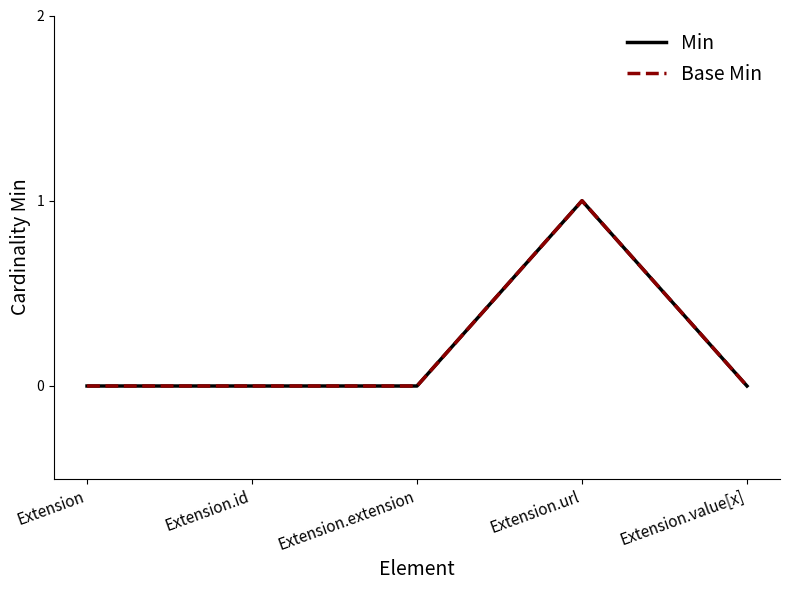

Reading left to right, what are all the values shown in this chart?

Min: Extension=0	Extension.id=0	Extension.extension=0	Extension.url=1	Extension.value[x]=0
Base Min: Extension=0	Extension.id=0	Extension.extension=0	Extension.url=1	Extension.value[x]=0